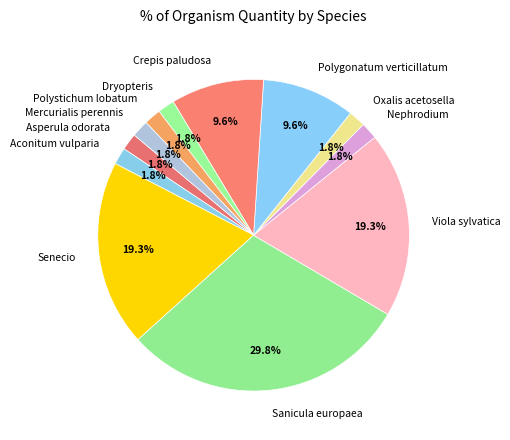

What percentage is NOT represented by Aconitum vulparia?

98.2%